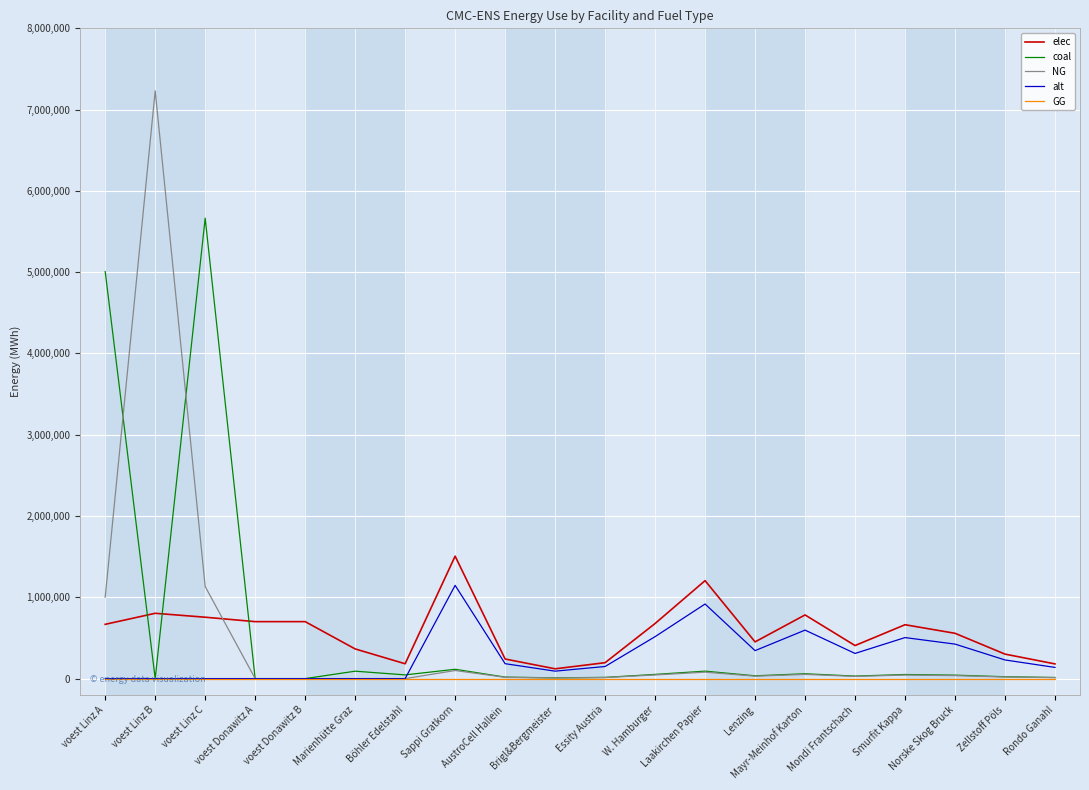

What is the difference between the NG values at Mayr-Meinhof Karton and Norske Skog Bruck?

14931.7